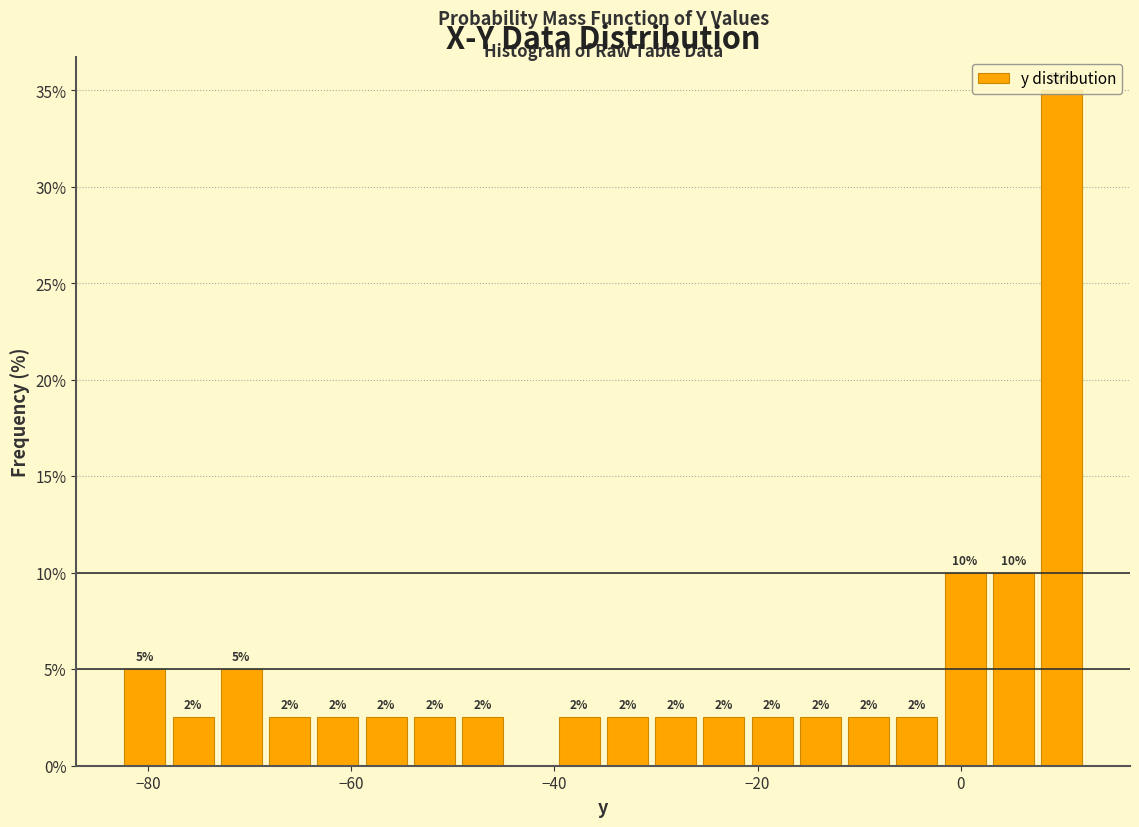

Around what value on the x-axis is the tallest bar? Give the approximate position of its centre, as read against the axis.

10